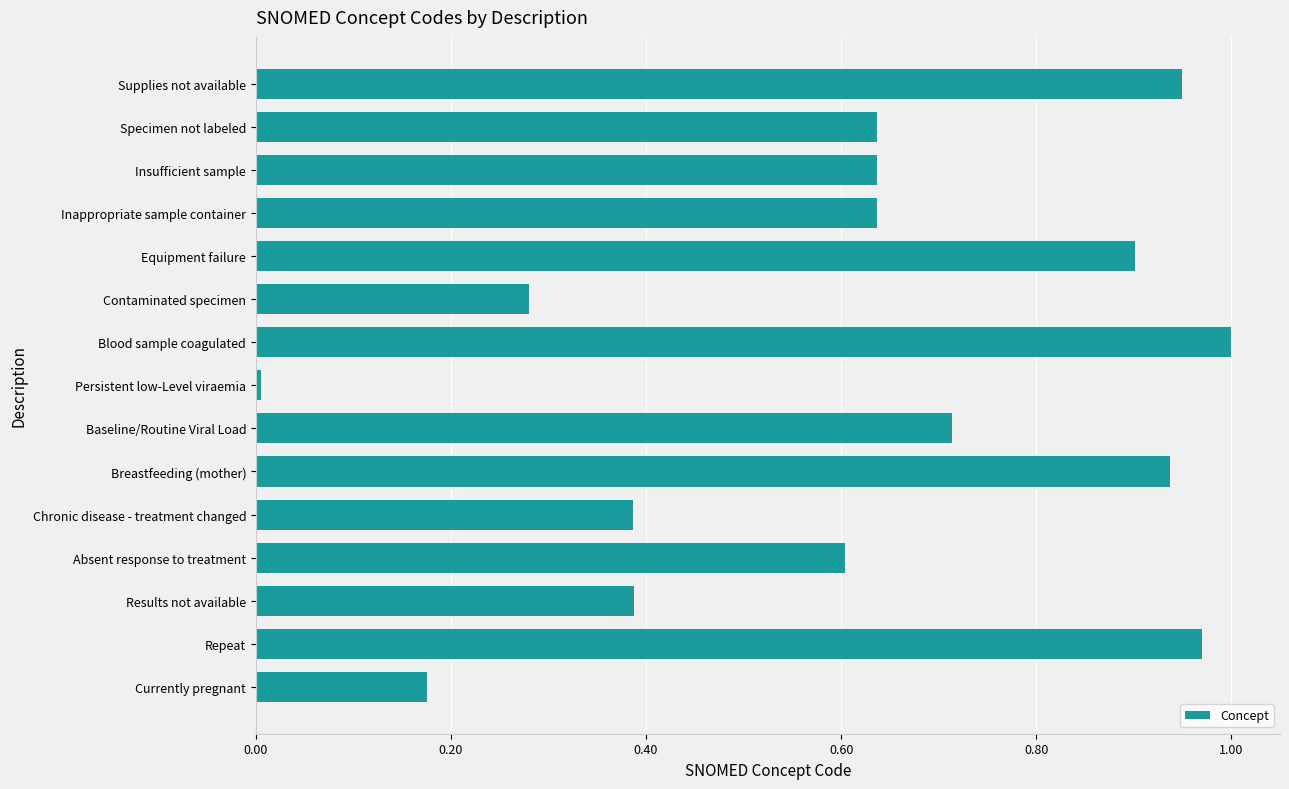

The chart shows a value of 0.9 at Supplies not available. True or false?

True